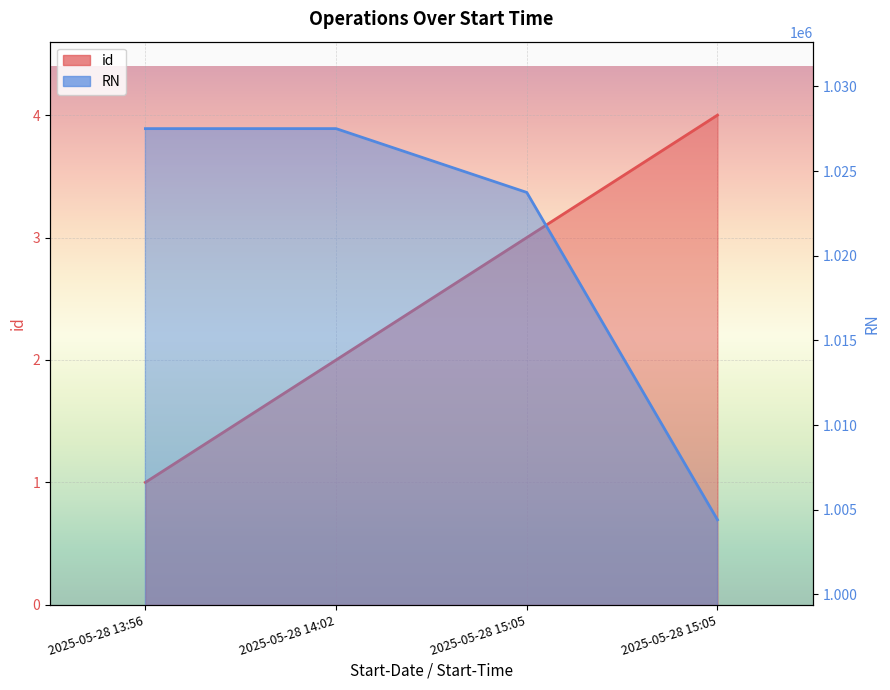

The id series shows 7 at 2025-05-28 15:05. True or false?

False